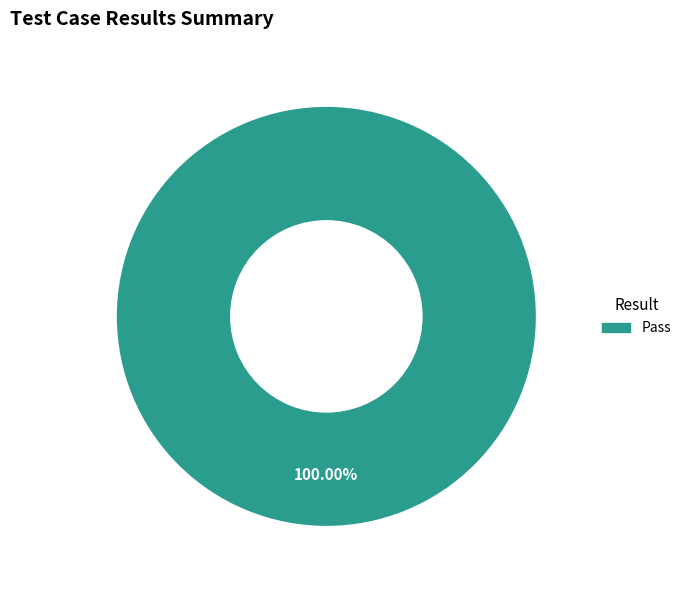

Is there a majority slice in this chart?

Yes